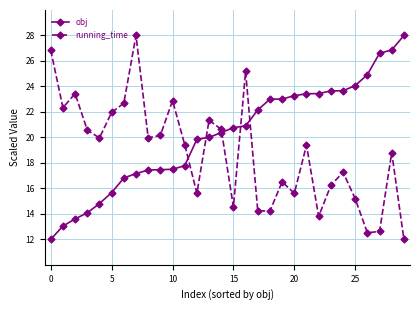

What is the maximum value shown in the chart?

28.0